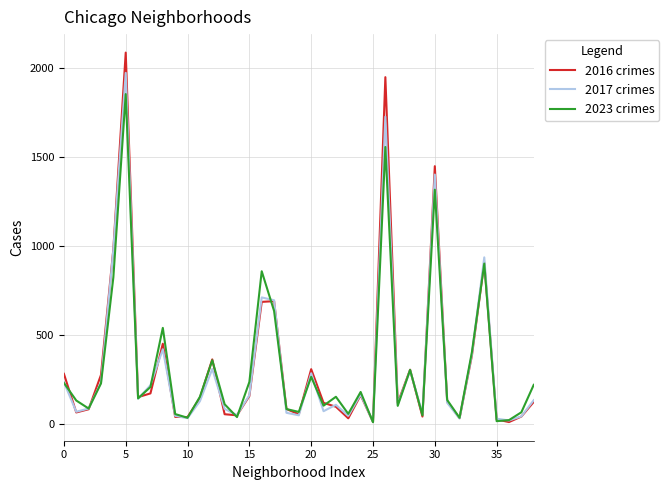

Which series has the largest range (max minus min)?

2016 crimes